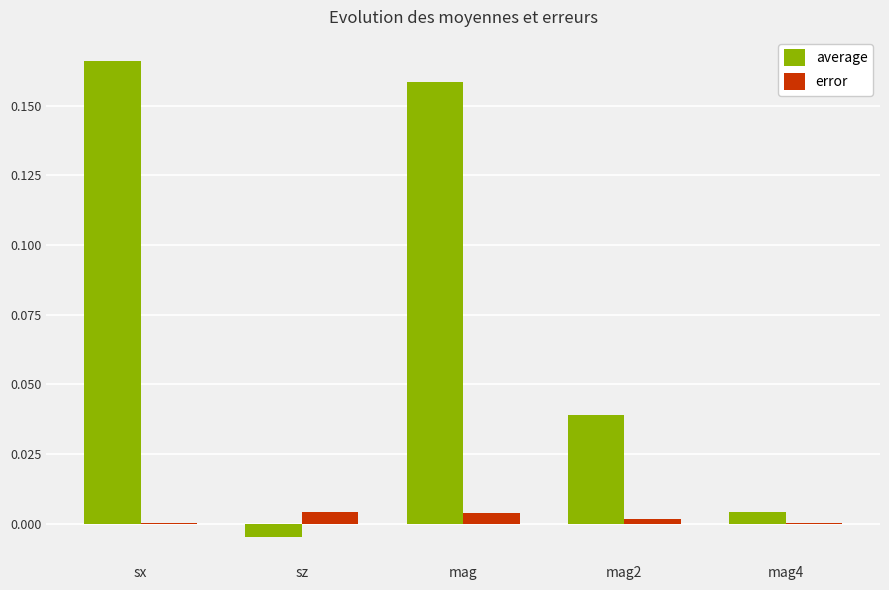

How many groups of bars are there?

5